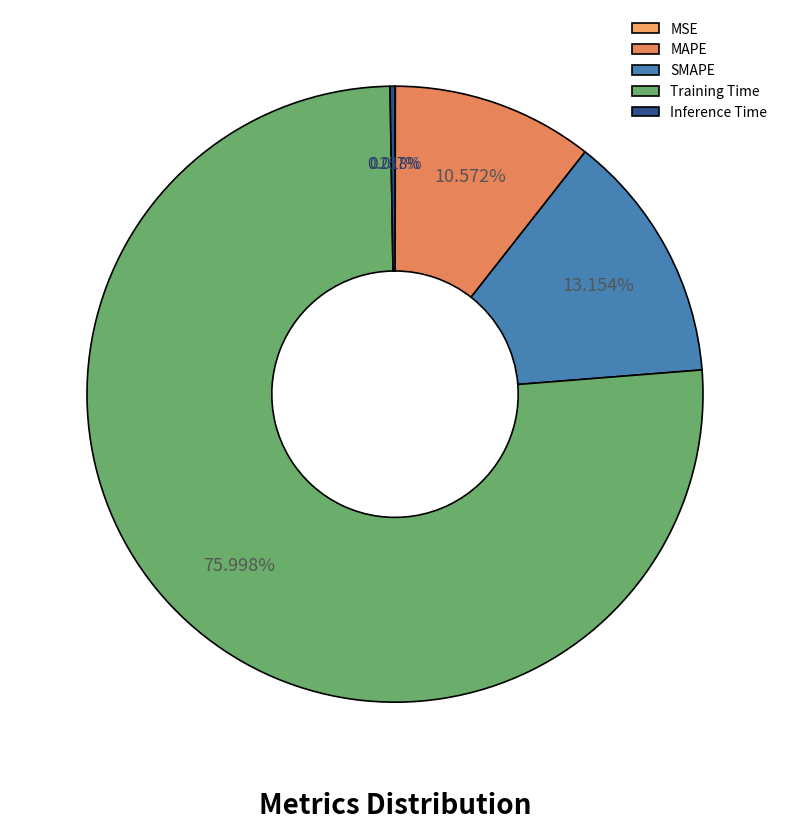

Is Training Time the majority of the pie?

Yes